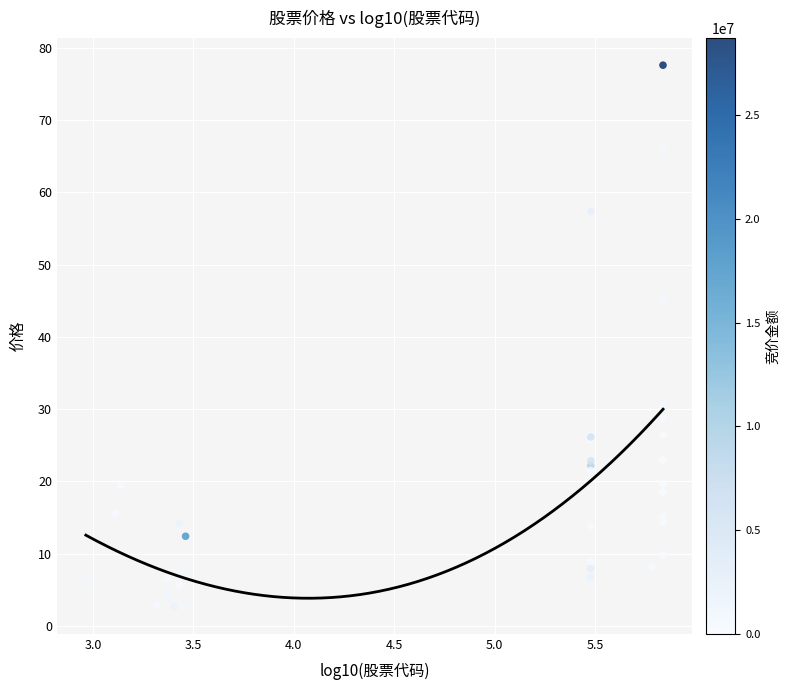

What Y value in the scatter plot is closest to 40?

45.2